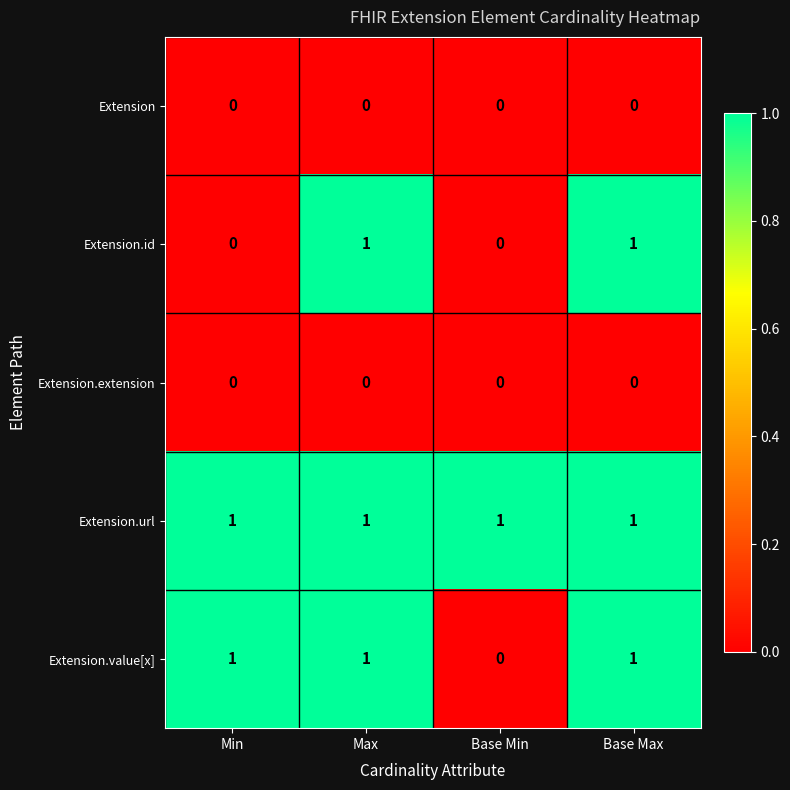

At how many categories does at least one series exceed 0?

4